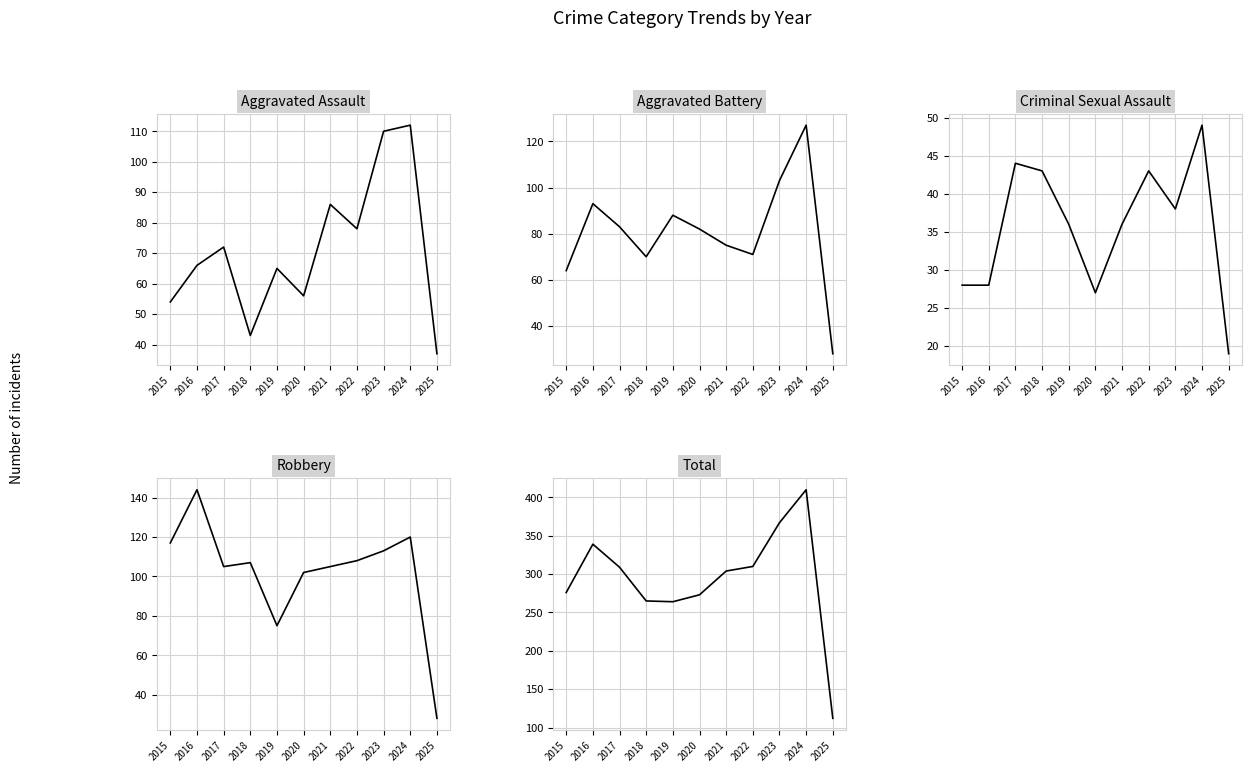

How many lines are shown in the chart?

5